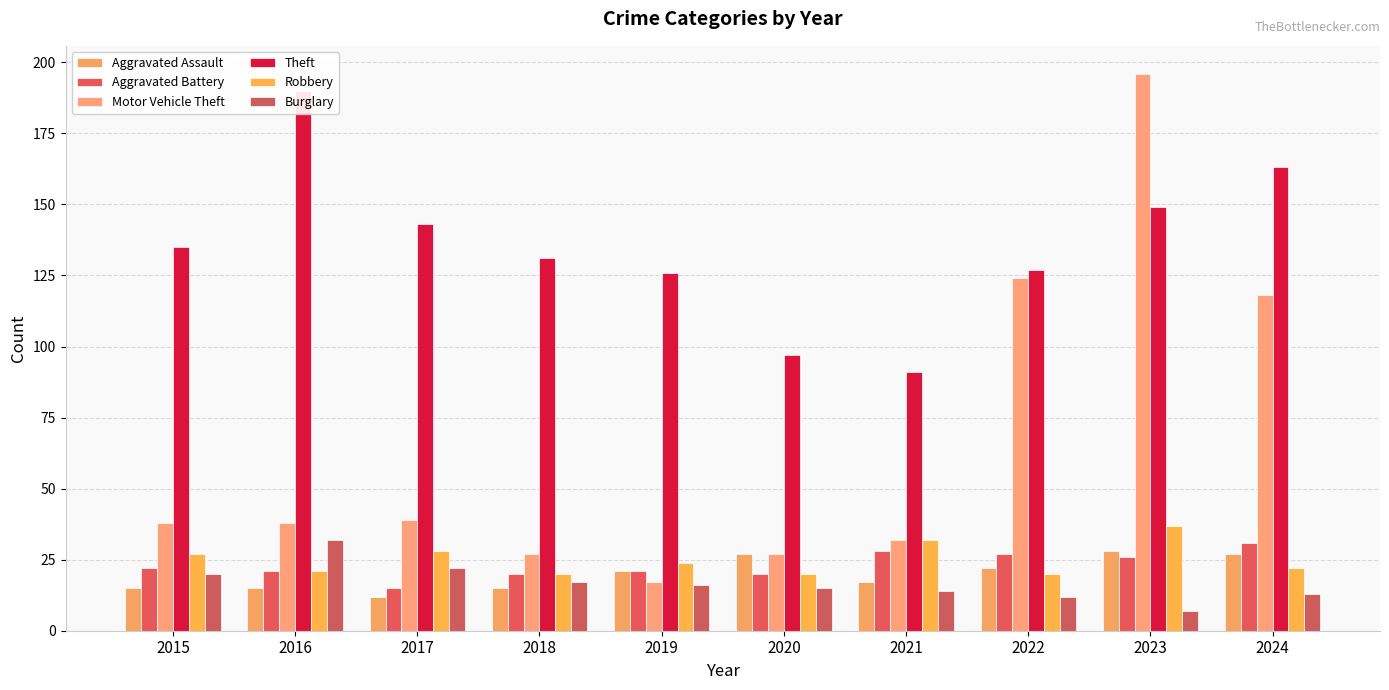

At which label does Robbery reach its peak?

2023